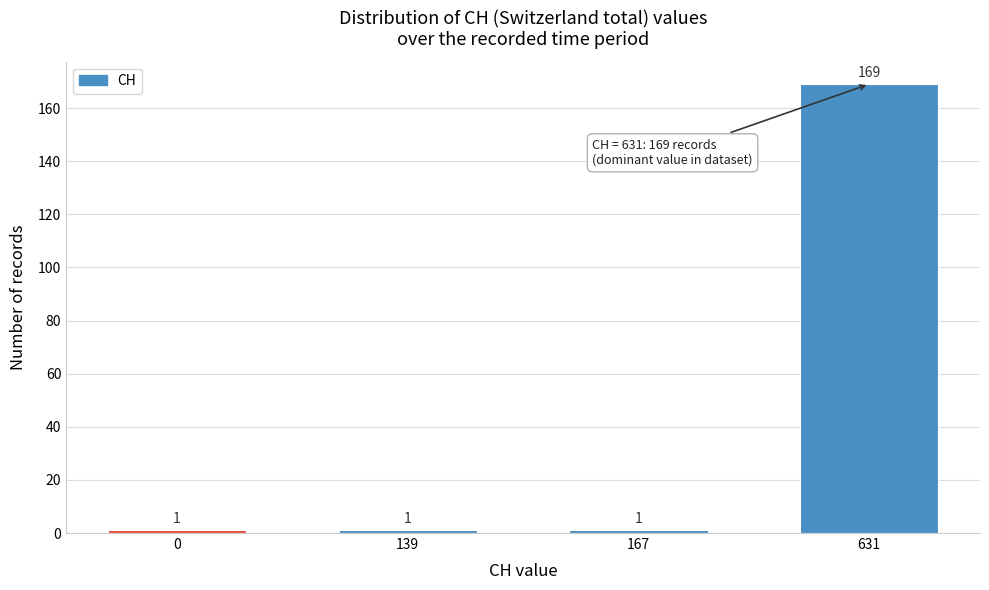

Reading left to right, list all the values displayed in this chart.

0=1	139=1	167=1	631=169